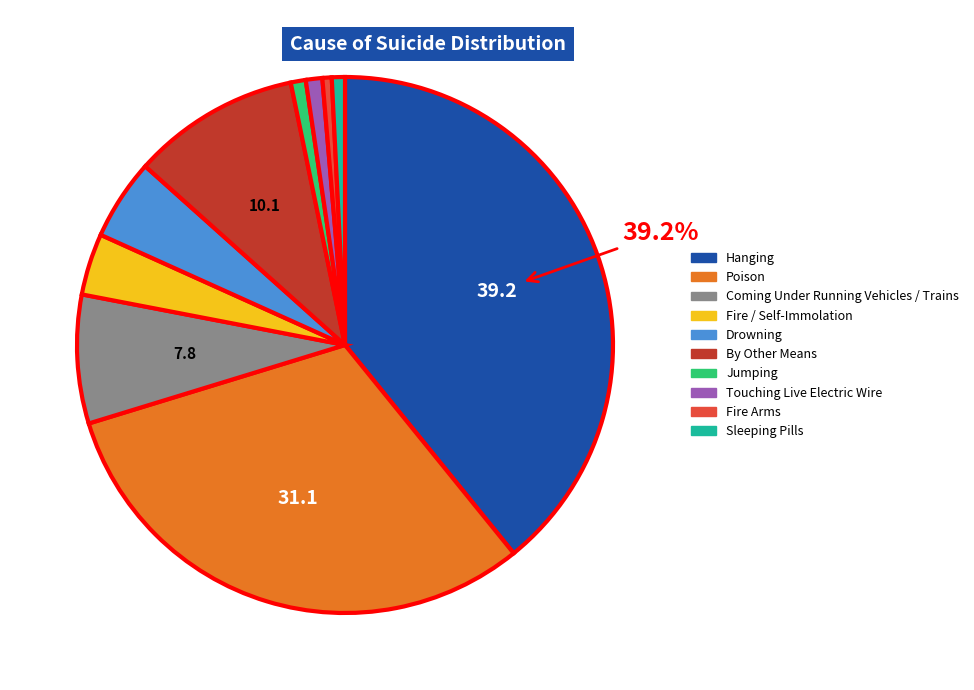

Combined, do Sleeping Pills and Fire Arms account for over 50%?

No